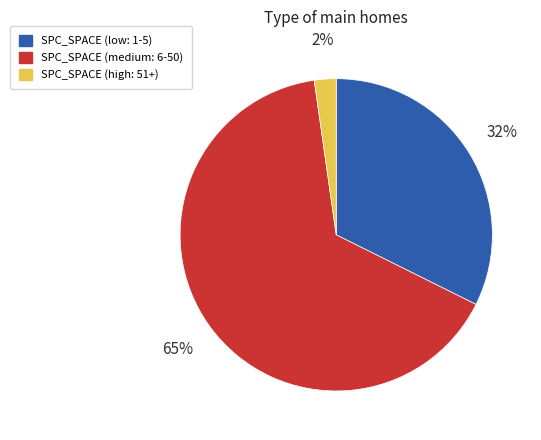

Is there a majority slice in this chart?

Yes